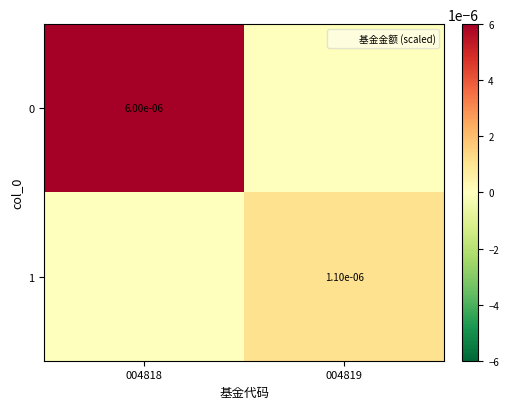

The value of 0 at 004818 is 0.0. True or false?

True